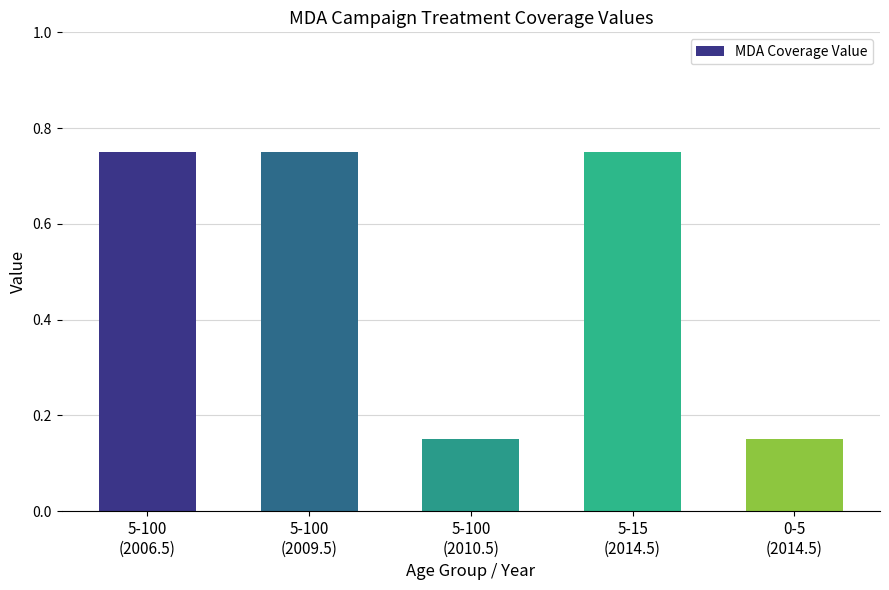

Count the values in the range 0 to 1.

5